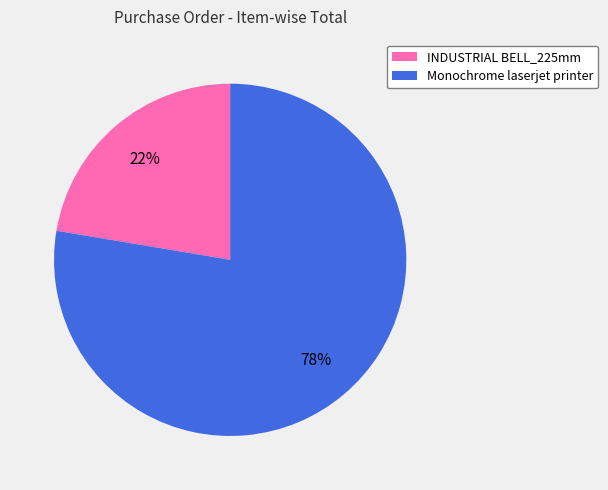

To the nearest percent, what is the combined percentage of Monochrome laserjet printer and INDUSTRIAL BELL_225mm?

100%